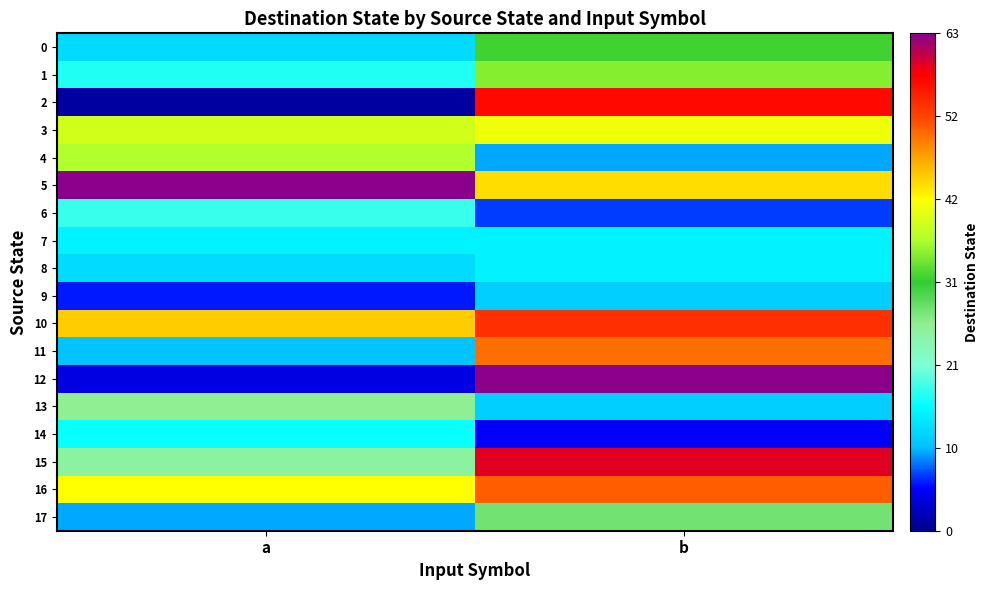

Which series changed the most between a and b?

12